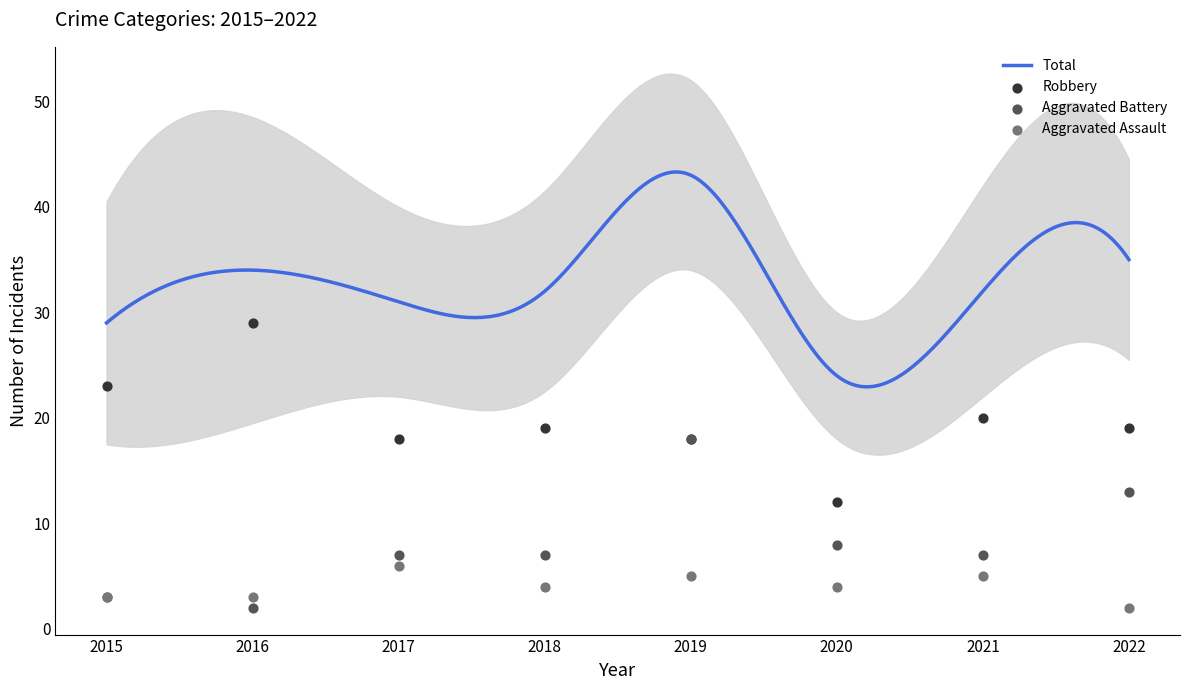

What is the total value across all series at 2018?

30